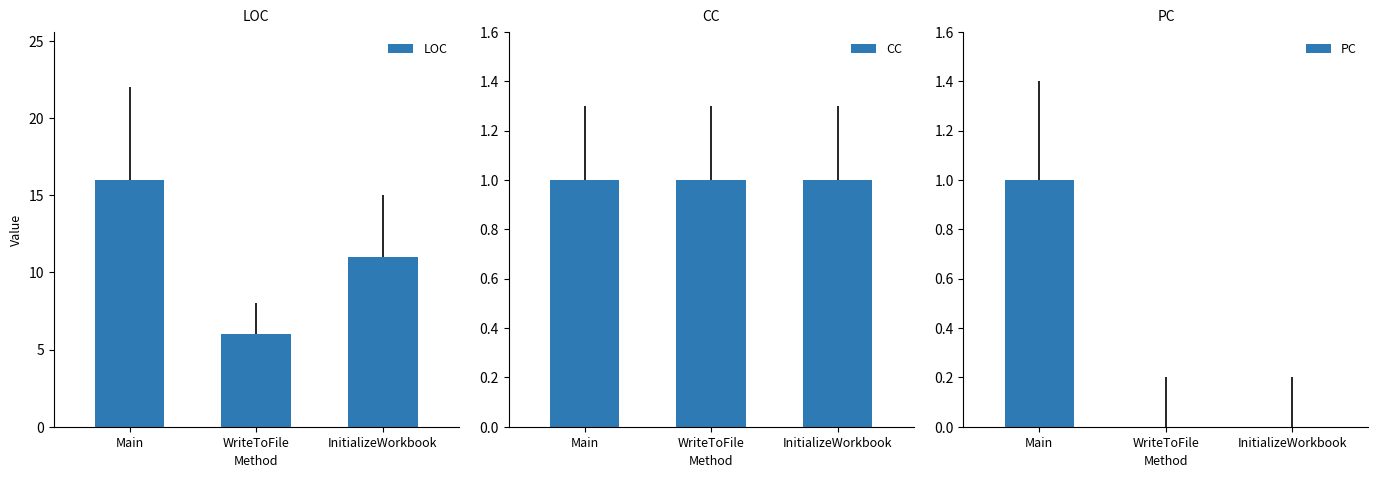

At which category is the sum across all series the highest?

Main